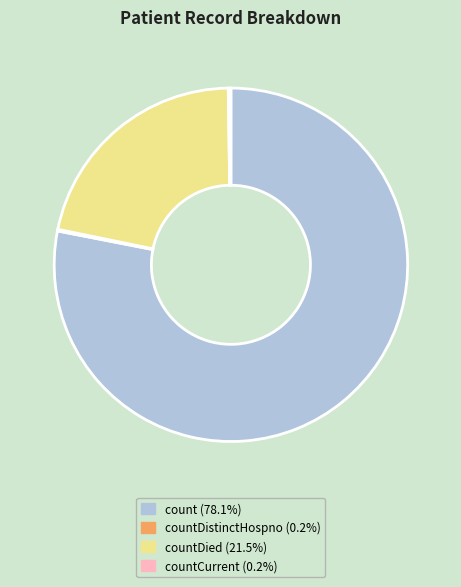

Is there a majority slice in this chart?

Yes